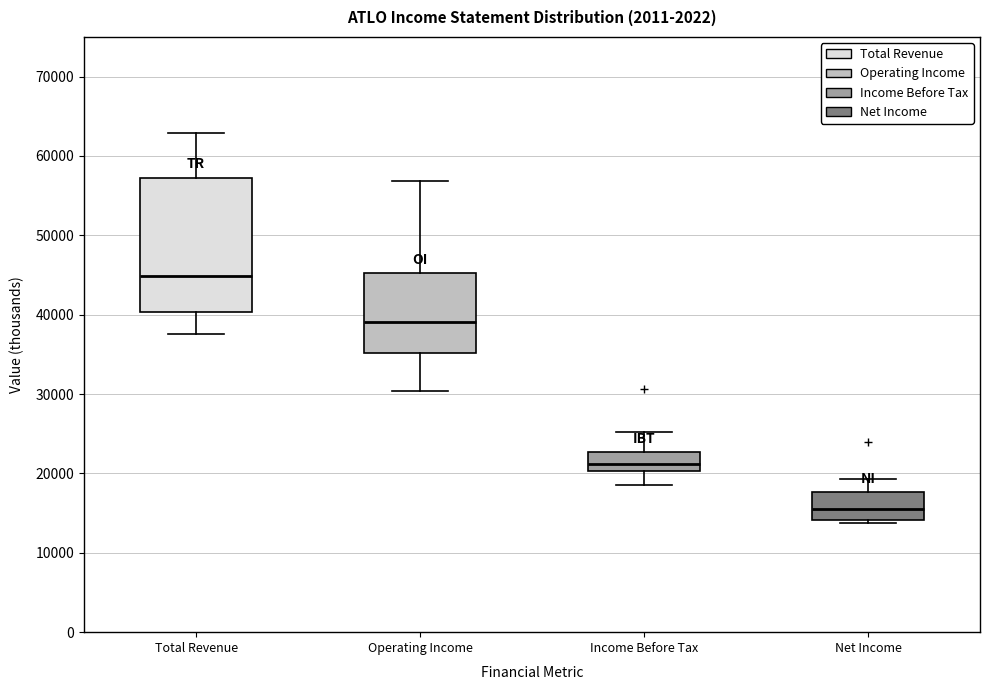

Reading left to right, read every box against the y-axis: the position of its median line, the range the box covers, and the ends of its whiskers. The values are not printed on the chart, so give them approximately, as read against the axis.

Total Revenue: median 45000, box 40000 to 57000, whiskers 38000 to 63000
Operating Income: median 39000, box 35000 to 45000, whiskers 30000 to 57000
Income Before Tax: median 21000, box 20000 to 23000, whiskers 19000 to 25000
Net Income: median 16000, box 14000 to 18000, whiskers 14000 (just below the box's lower edge) to 19000